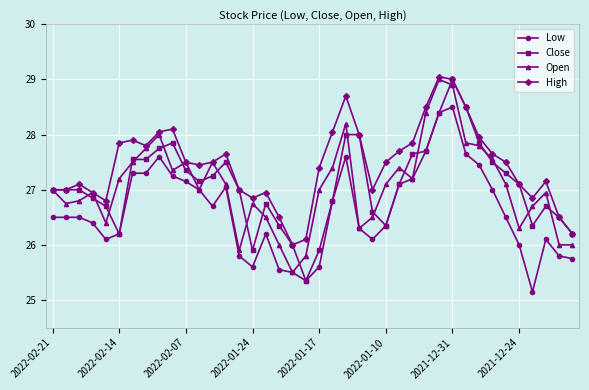

What is the minimum value for Close?

25.4